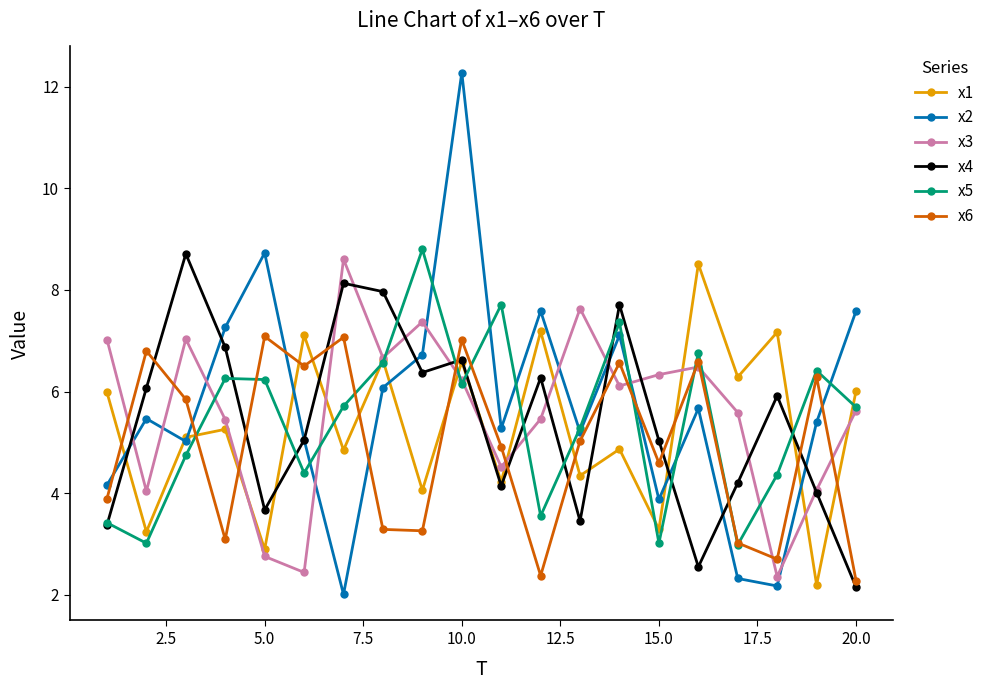

At how many categories does at least one series exceed 11?

1